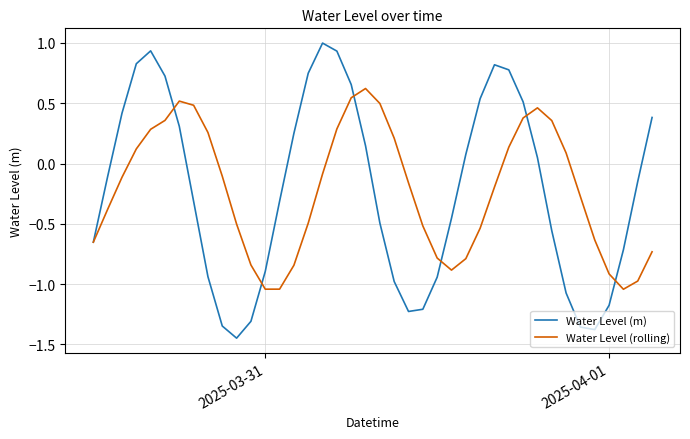

What is the highest value of the Water Level (rolling) series?

0.6